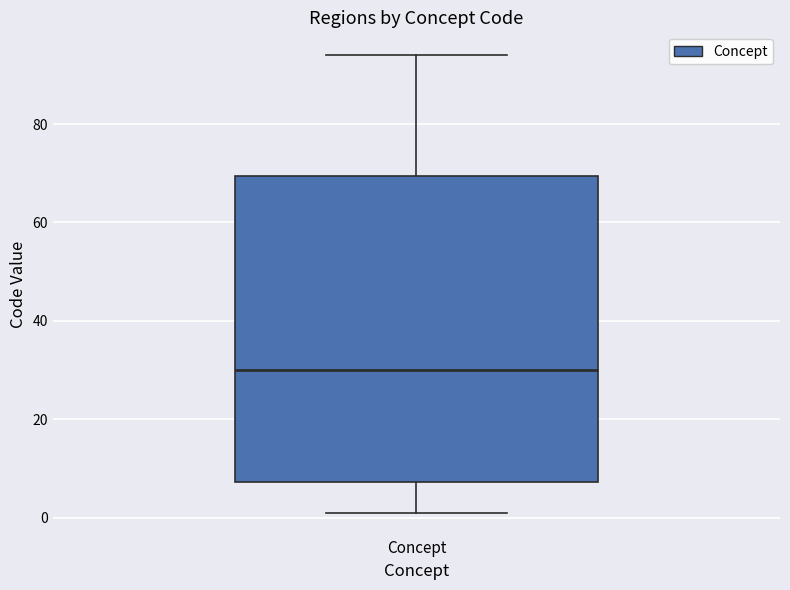

Where does the median line of the box for Concept sit on the y-axis? The values are not printed on the chart, so give them approximately, as read against the axis.

30